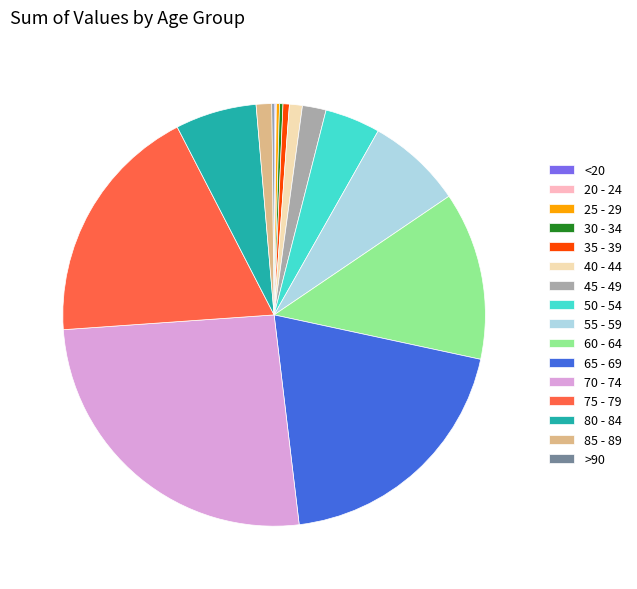

True or false: 35 - 39 accounts for 0% of the total.

True